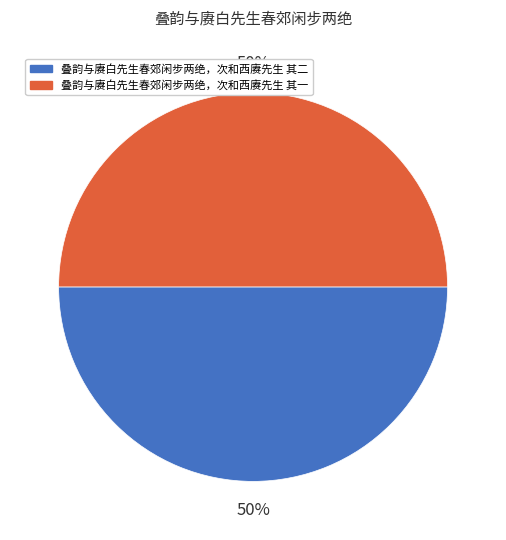

To the nearest percent, what portion does 叠韵与赓白先生春郊闲步两绝，次和西赓先生 其一 represent?

50%